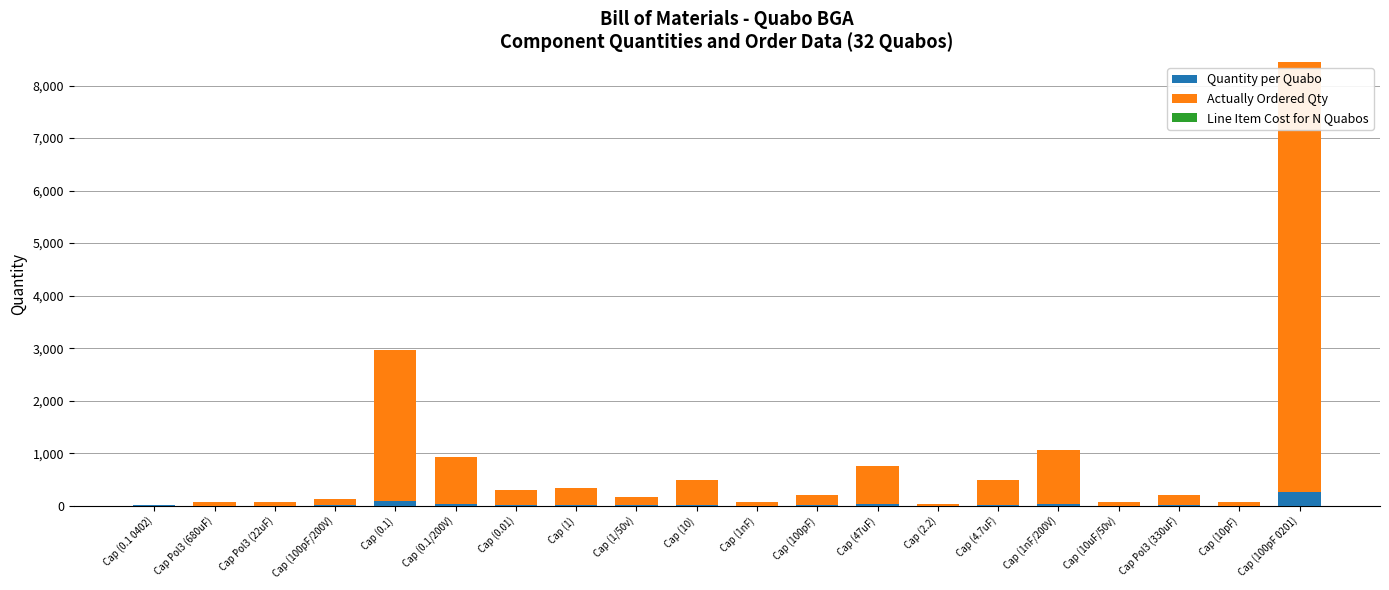

At which category is the sum across all series the highest?

Cap (100pF 0201)